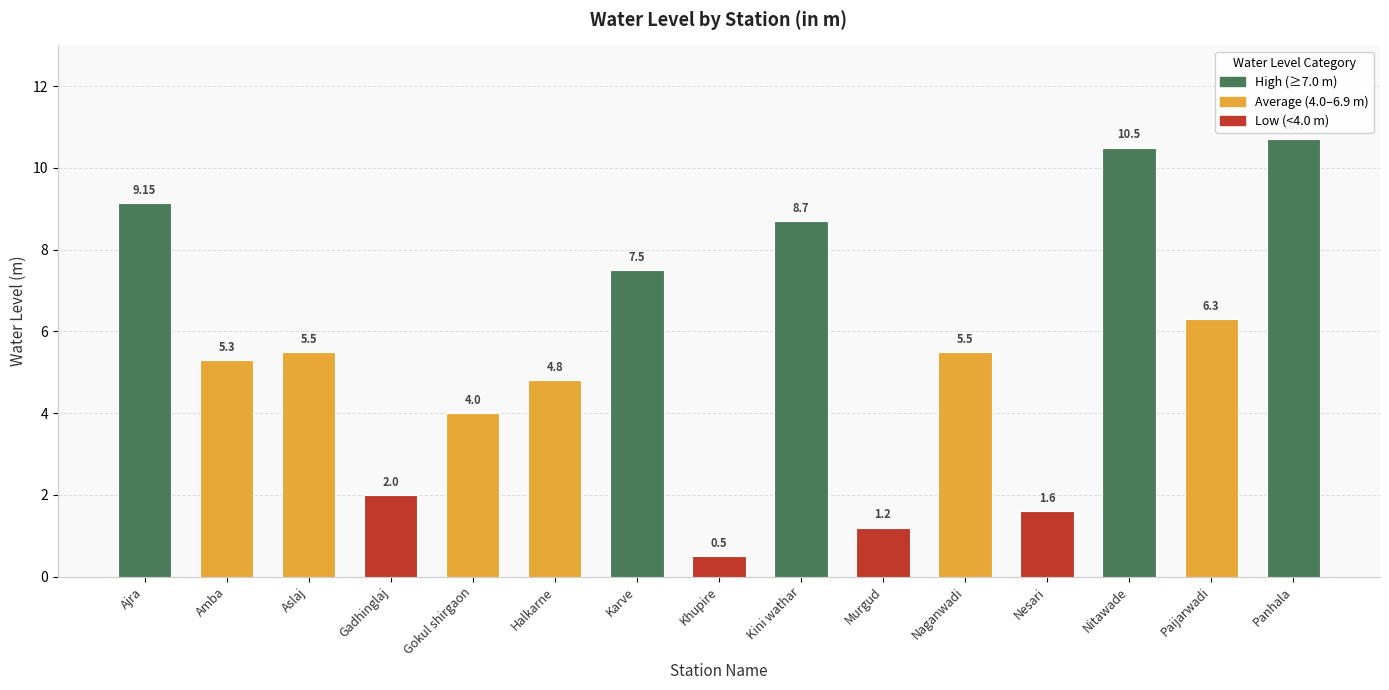

The value at Aslaj is 2.4. True or false?

False